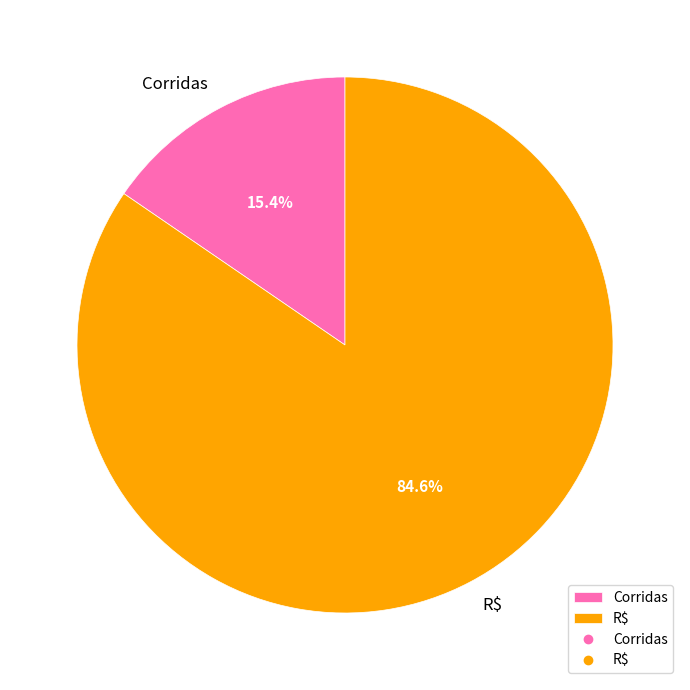

Which slice is the smallest?

Corridas